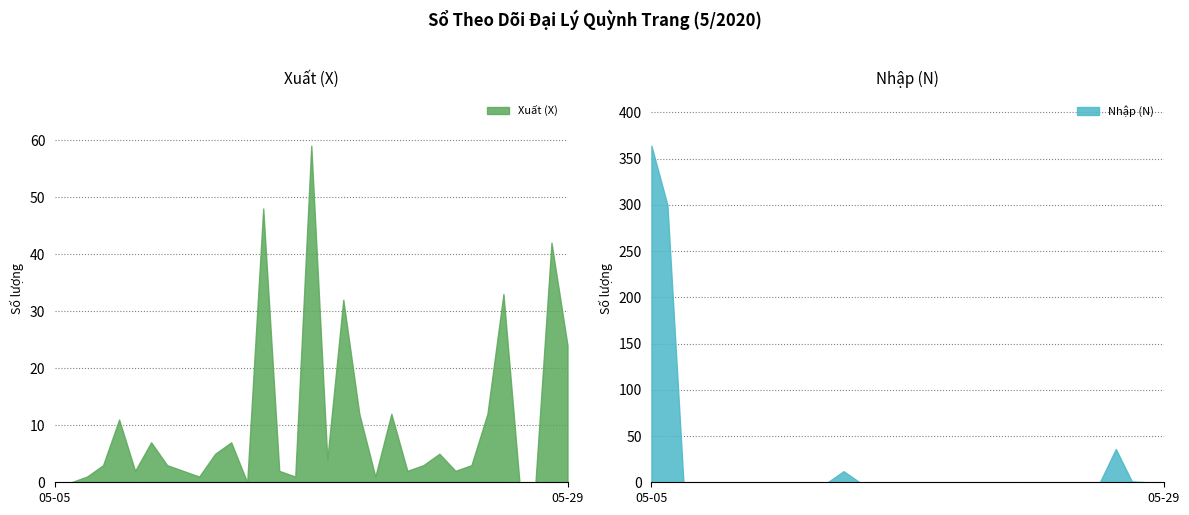

True or false: Nhập (N) has a value of -192 at 05-11.

False